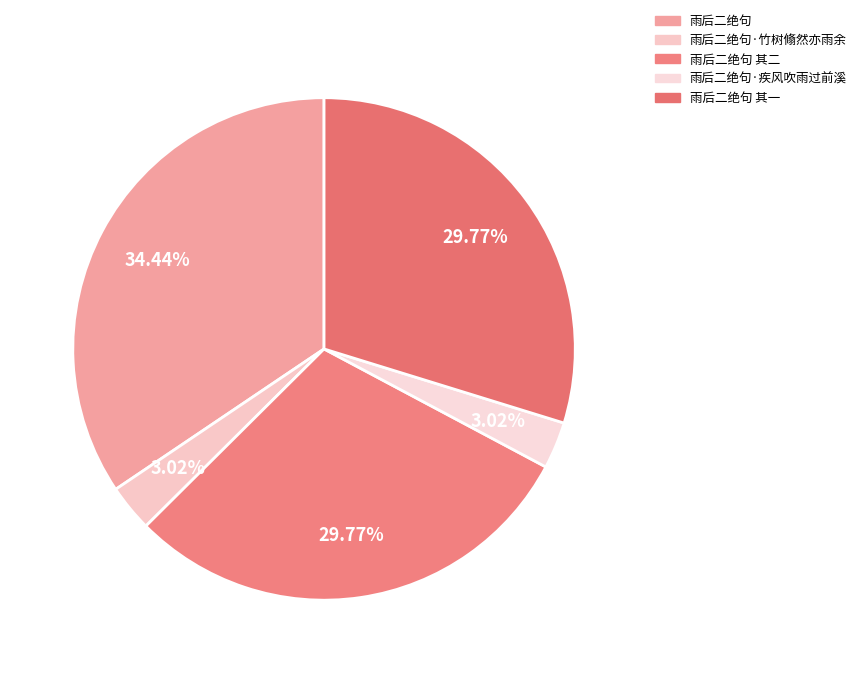

What is the change in value from 雨后二绝句 to 雨后二绝句·竹树翛然亦雨余?

-1025550